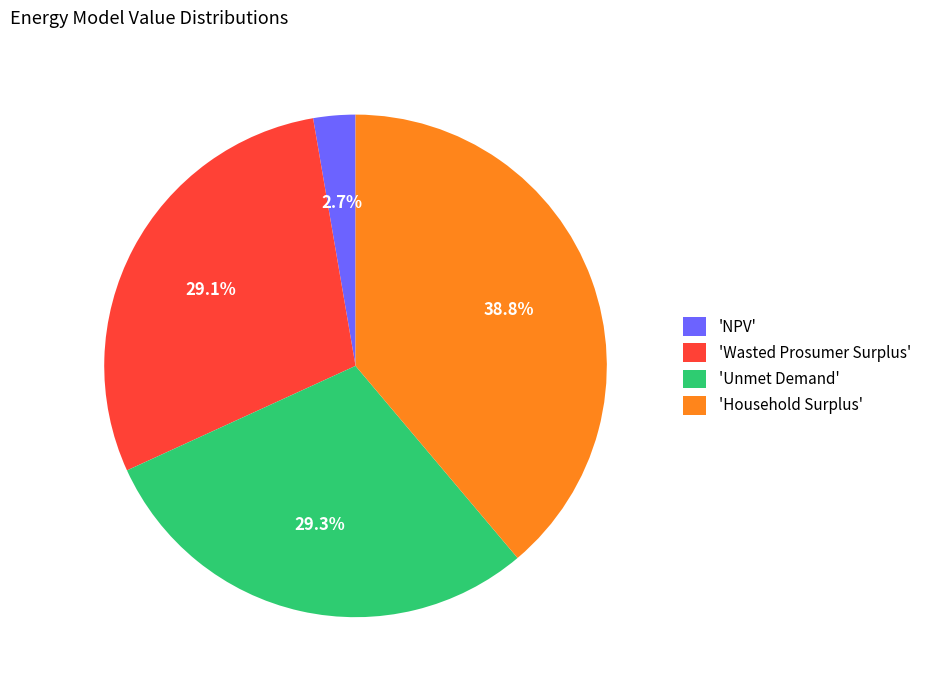

What is the largest slice in the pie chart?

'Household Surplus'